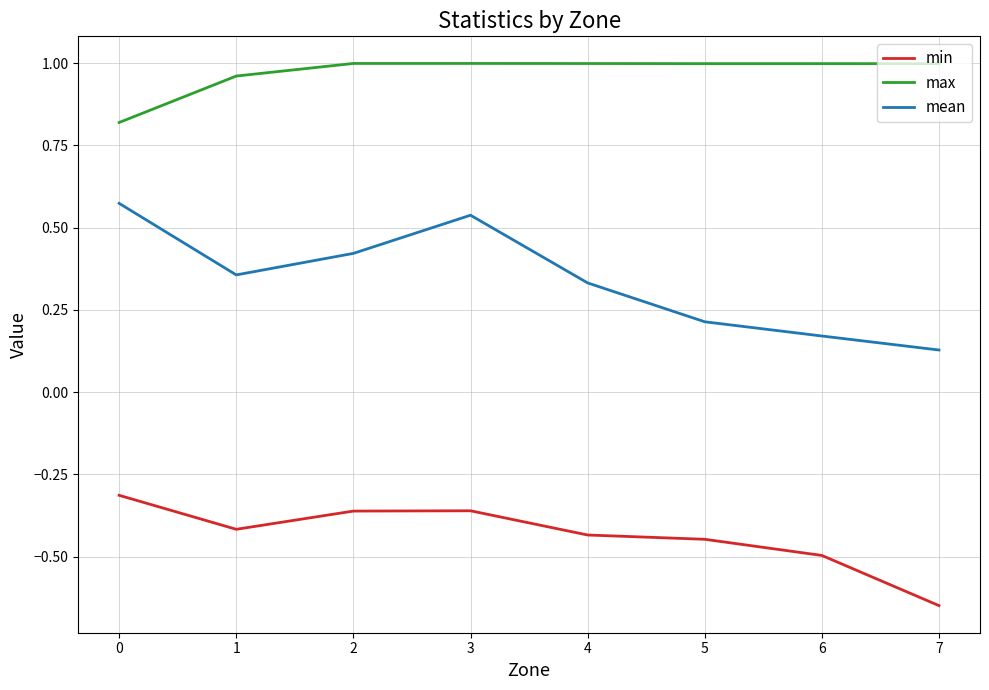

Is this an area chart (filled region under the line)?

No